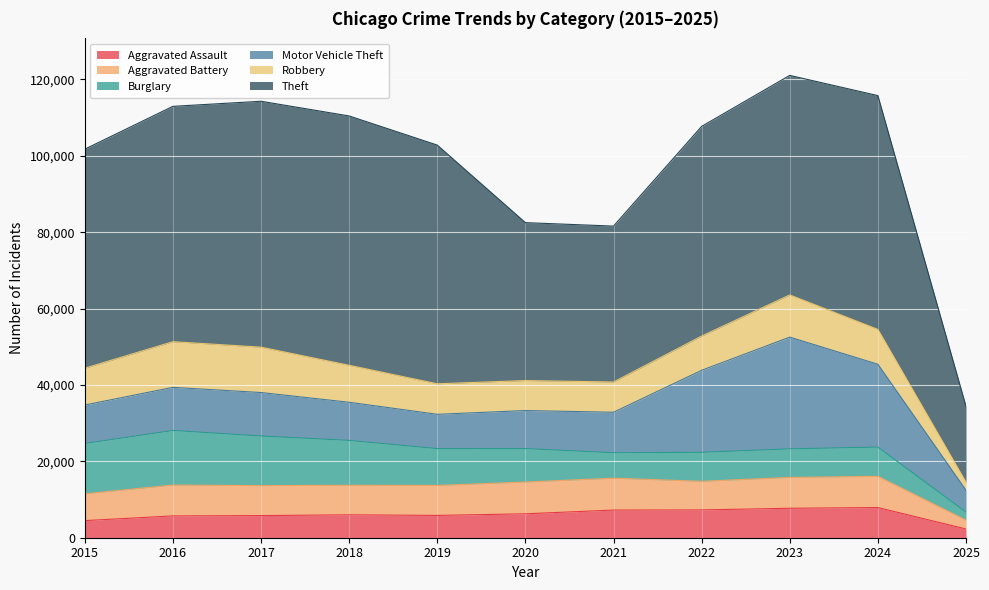

What are all the series names shown in the legend?

Aggravated Assault, Aggravated Battery, Burglary, Motor Vehicle Theft, Robbery, Theft